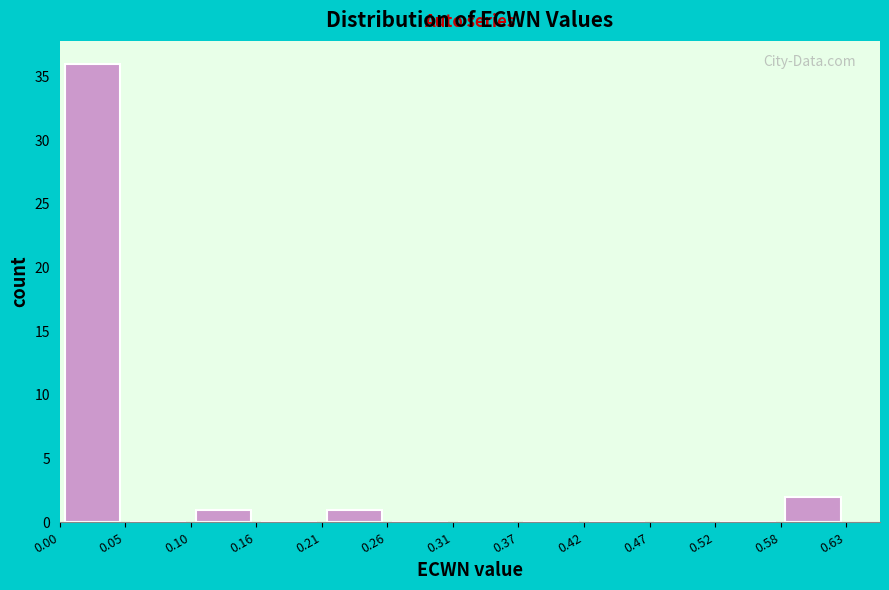

Reading left to right, list every bar in this chart as the range it spans on the x-axis followed by its height. The values are not printed on the chart, so give them approximately, as read against the axis.

0.00 to 0.05: 36
0.05 to 0.10: 0
0.10 to 0.16: 1
0.16 to 0.21: 0
0.21 to 0.26: 1
0.26 to 0.31: 0
0.31 to 0.37: 0
0.37 to 0.42: 0
0.42 to 0.47: 0
0.47 to 0.52: 0
0.52 to 0.58: 0
0.58 to 0.63: 2